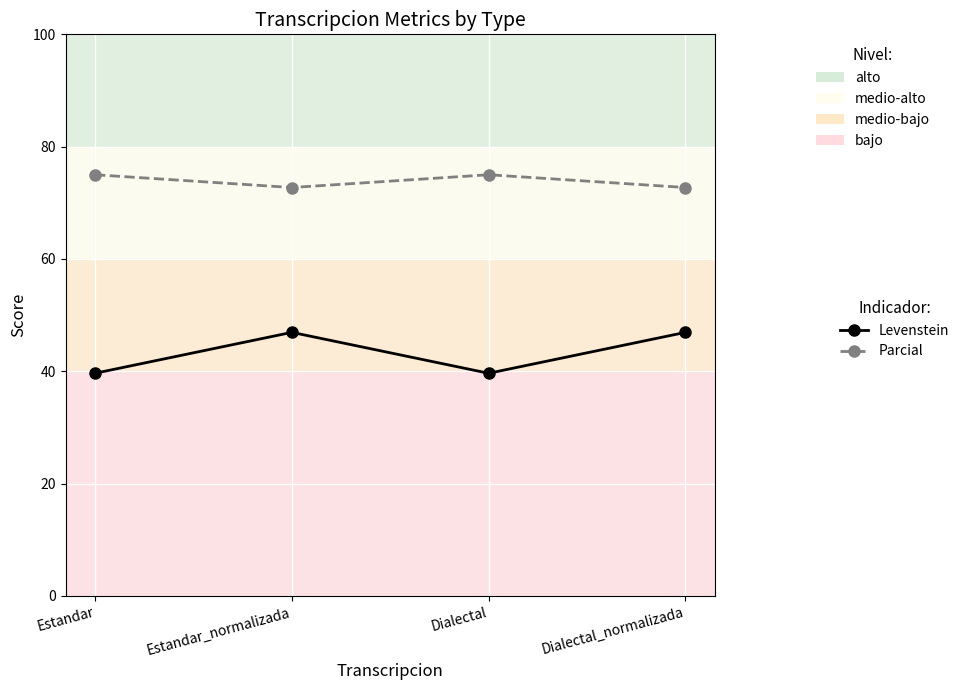

Rank the series by their maximum value, from highest to lowest.

Parcial, Levenstein